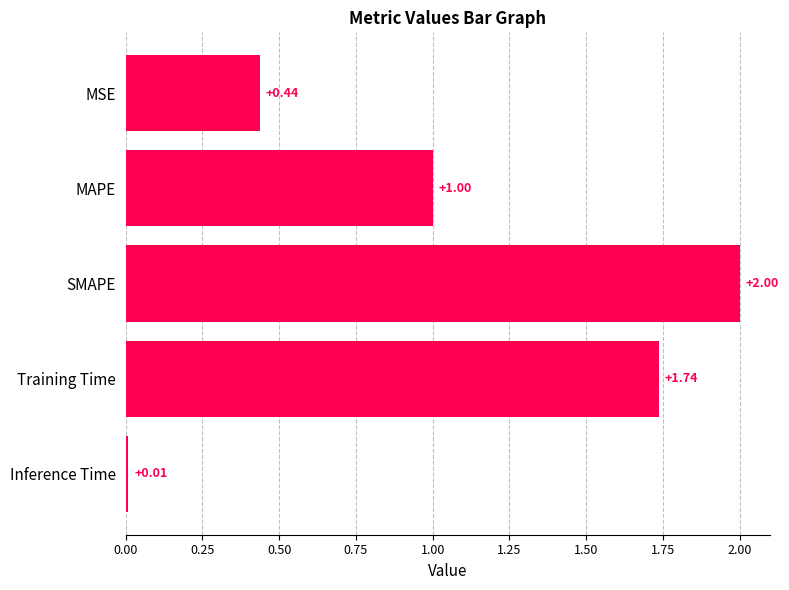

How many values are below 1?

2